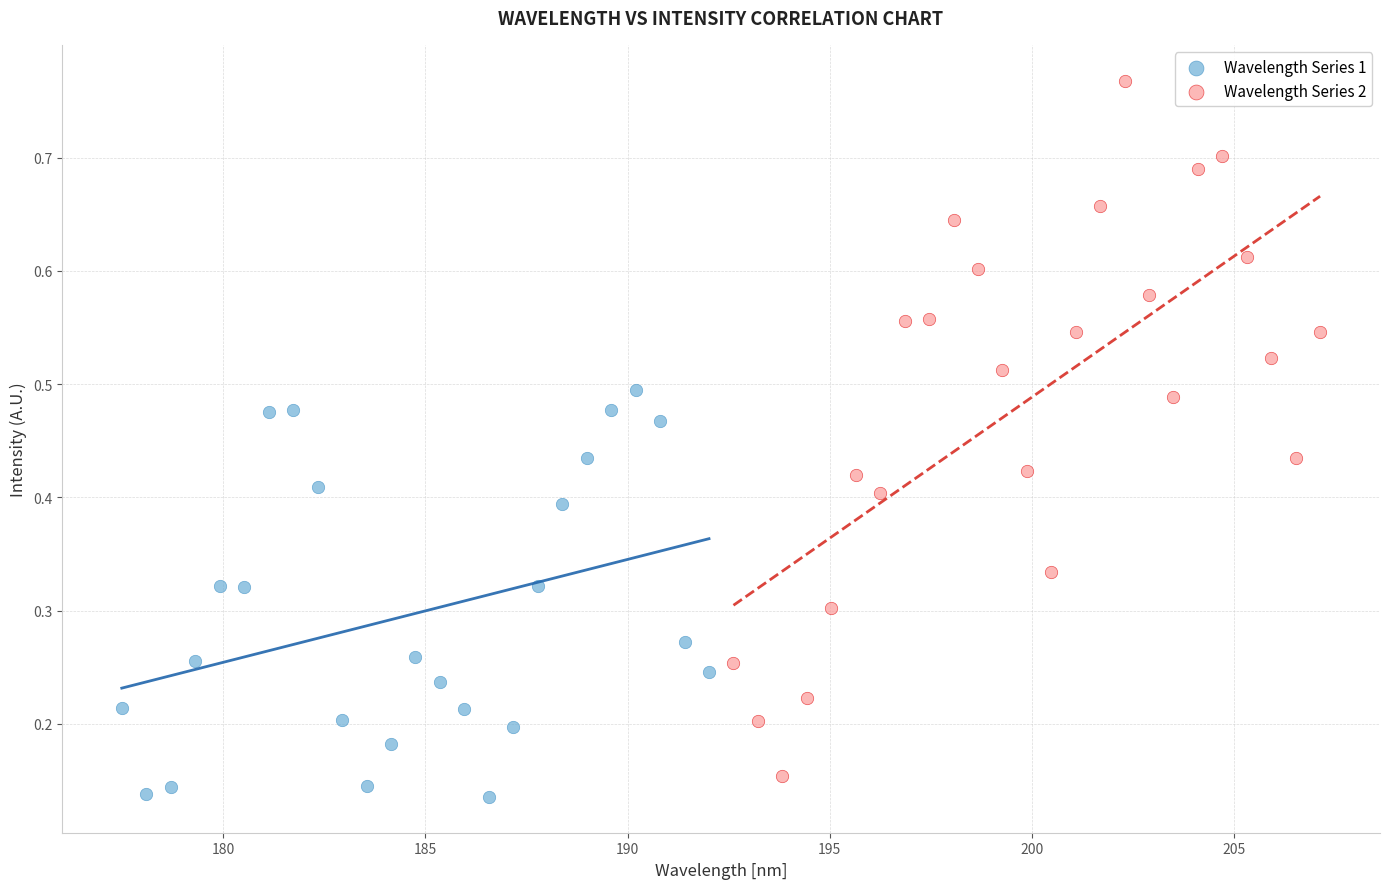

Which series has the largest Y range (max minus min)?

Wavelength Series 2